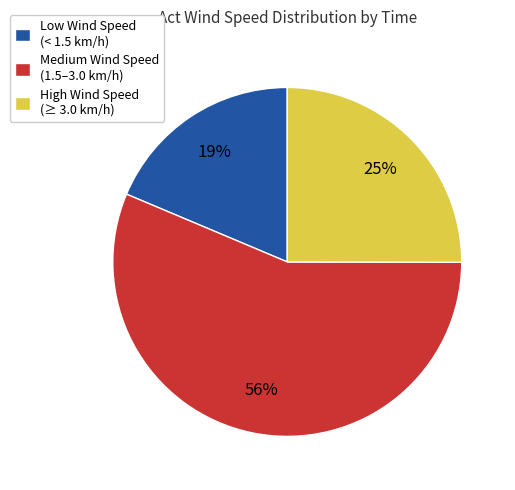

What percentage is the Low Wind Speed (< 1.5 km/h) slice, to the nearest percent?

19%